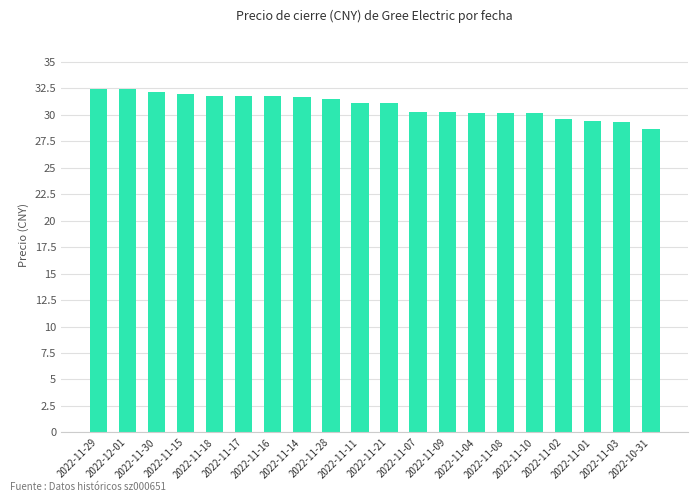

What is the minimum value shown in the chart?

28.7